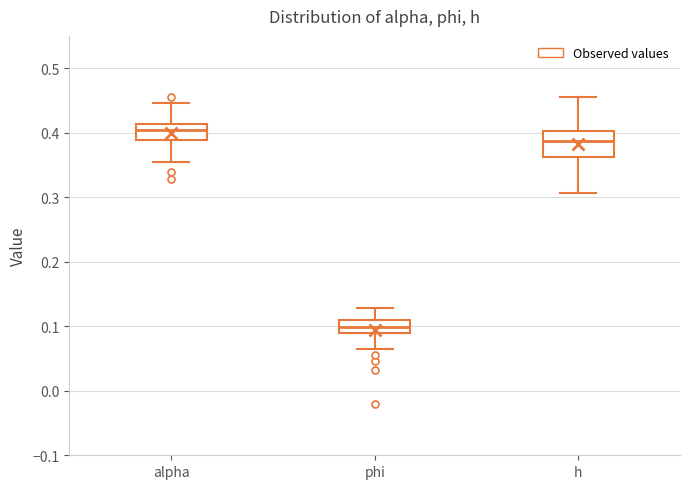

Which box is the tallest, from its lower edge to its upper edge?

h